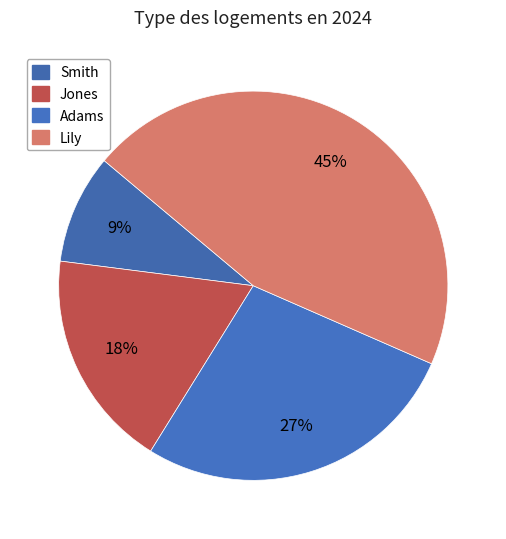

Is the sum of Jones and Smith greater than half?

No